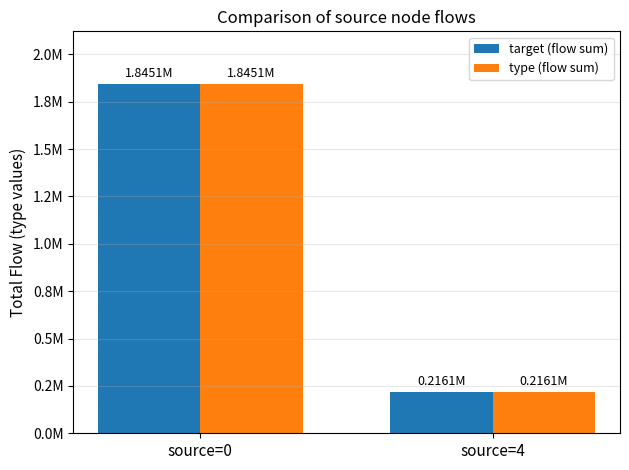

What is the total value across all series at source=0?

3690134